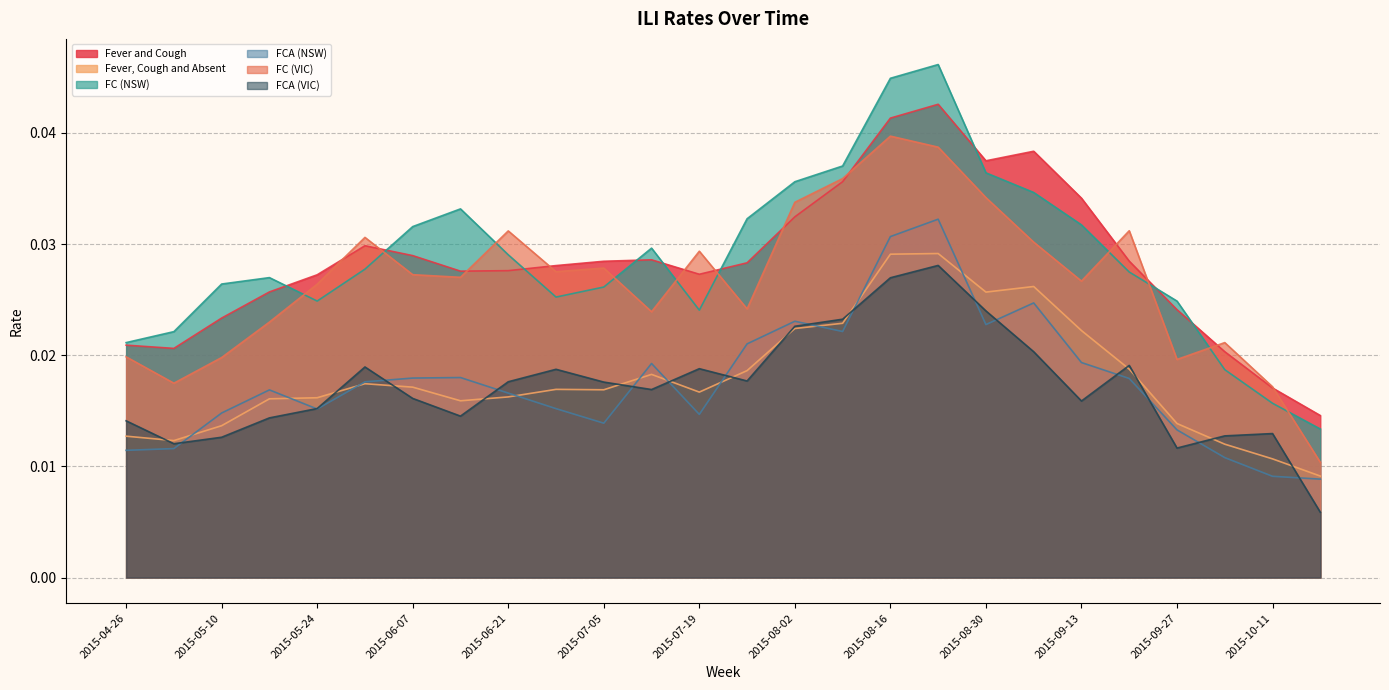

What is the label of the 26th point from the right?

2015-04-26